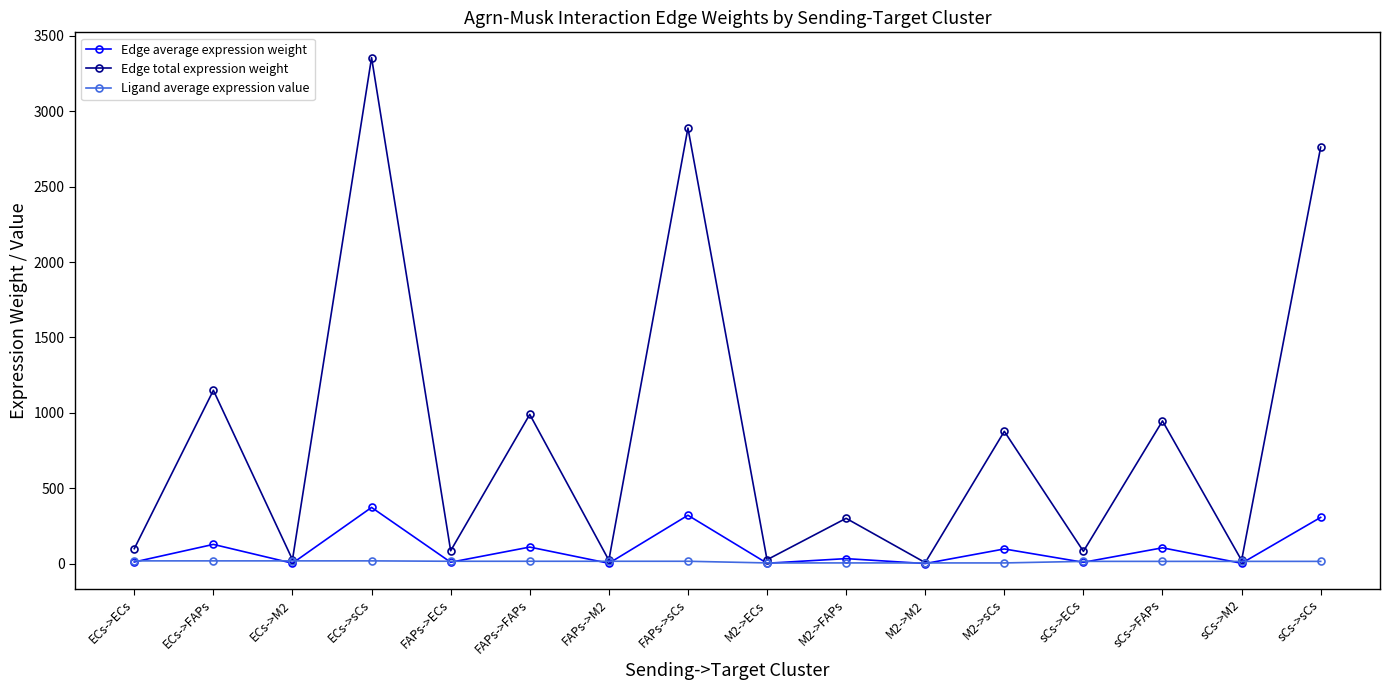

Is this an area chart (filled region under the line)?

No